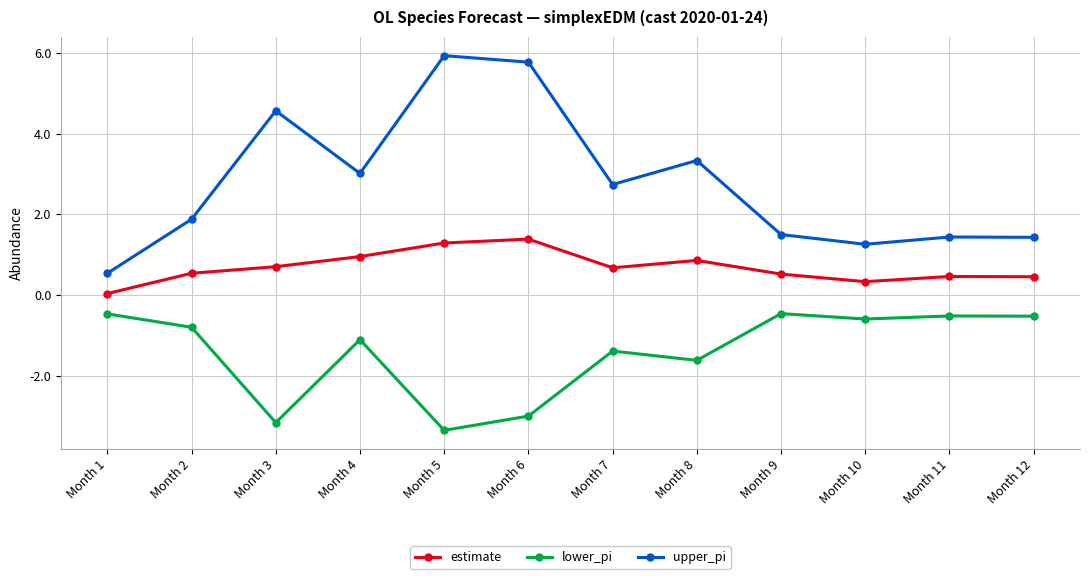

Is this an area chart (filled region under the line)?

No